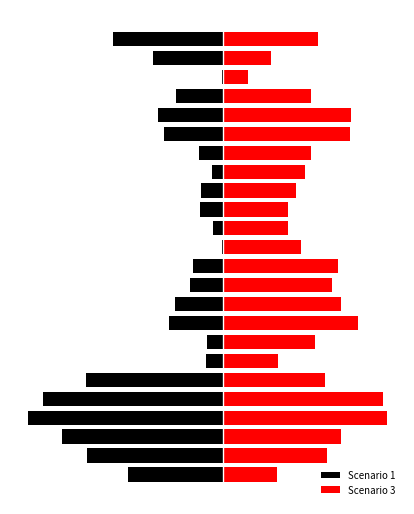

Reading left to right, what are all the values shown in this chart?

Scenario 1: -9.4	-13.4	-15.8	-19.2	-17.7	-13.5	-1.6	-1.6	-5.3	-4.7	-3.3	-2.9	-0.1	-0.9	-2.3	-2.1	-1.1	-2.3	-5.8	-6.4	-4.6	-0.1	-6.9	-10.8
Scenario 3: 5.3	10.3	11.6	16.1	15.8	10.0	5.5	9.1	13.3	11.7	10.8	11.4	7.7	6.4	6.4	7.2	8.1	8.7	12.6	12.7	8.7	2.5	4.8	9.4